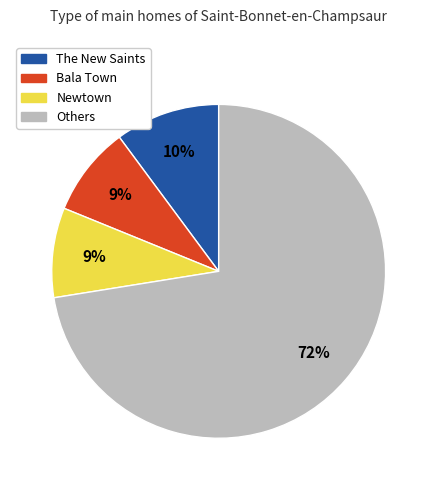

Between Newtown and Others, which is larger?

Others